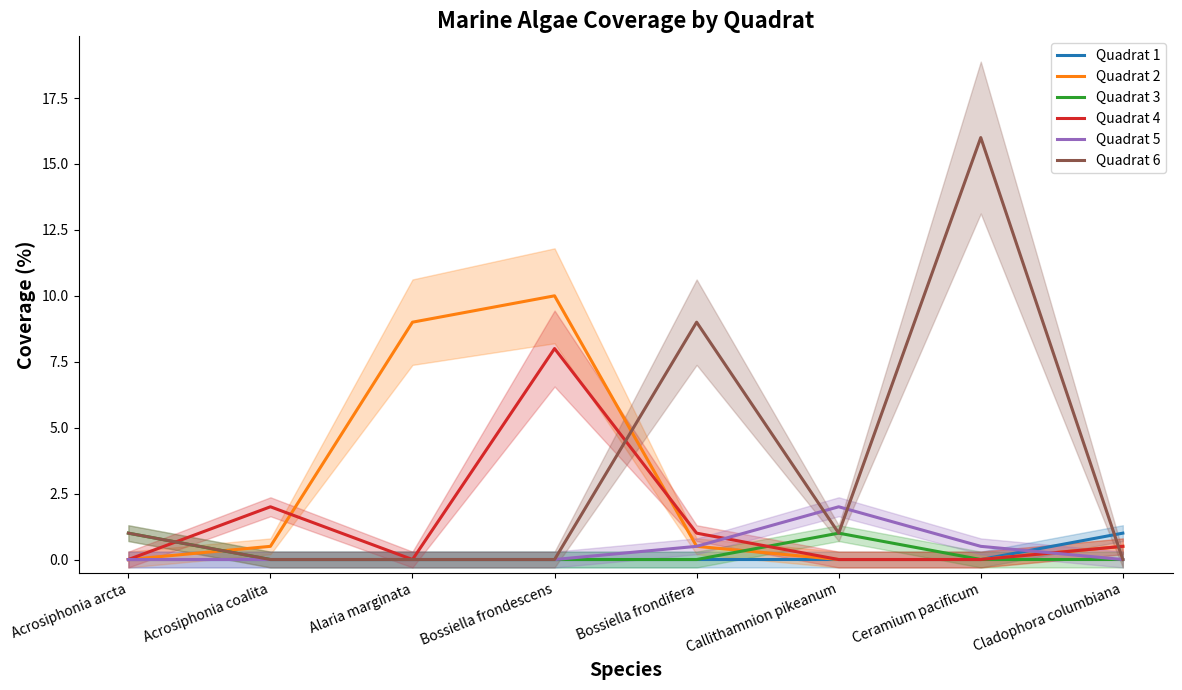

In Quadrat 5, how many points are higher than both neighbors (excluding endpoints)?

1